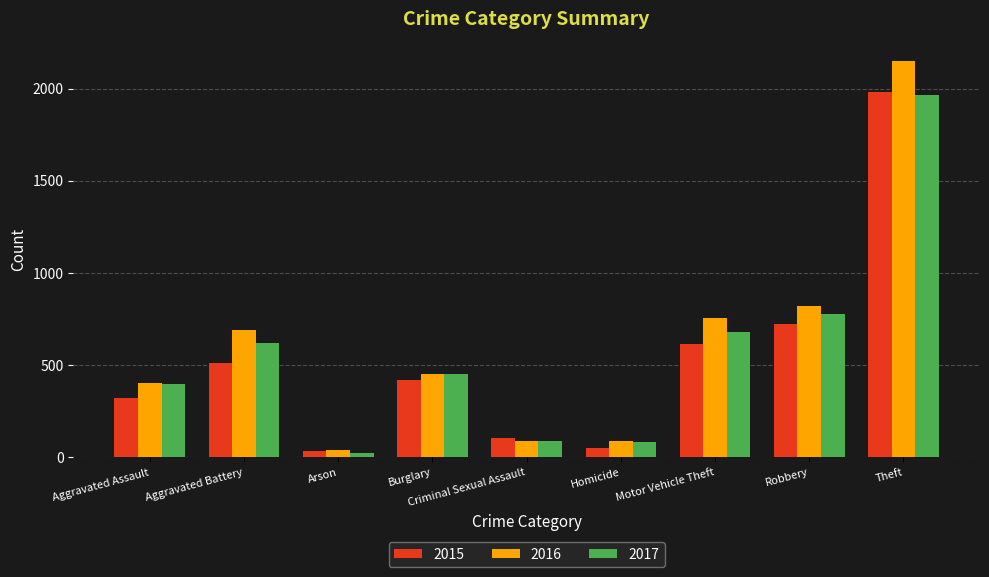

What is the maximum value for 2016?

2148